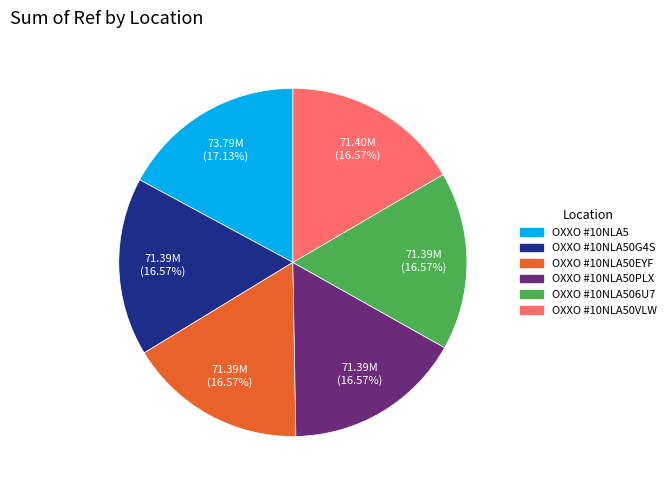

Is there a majority slice in this chart?

No